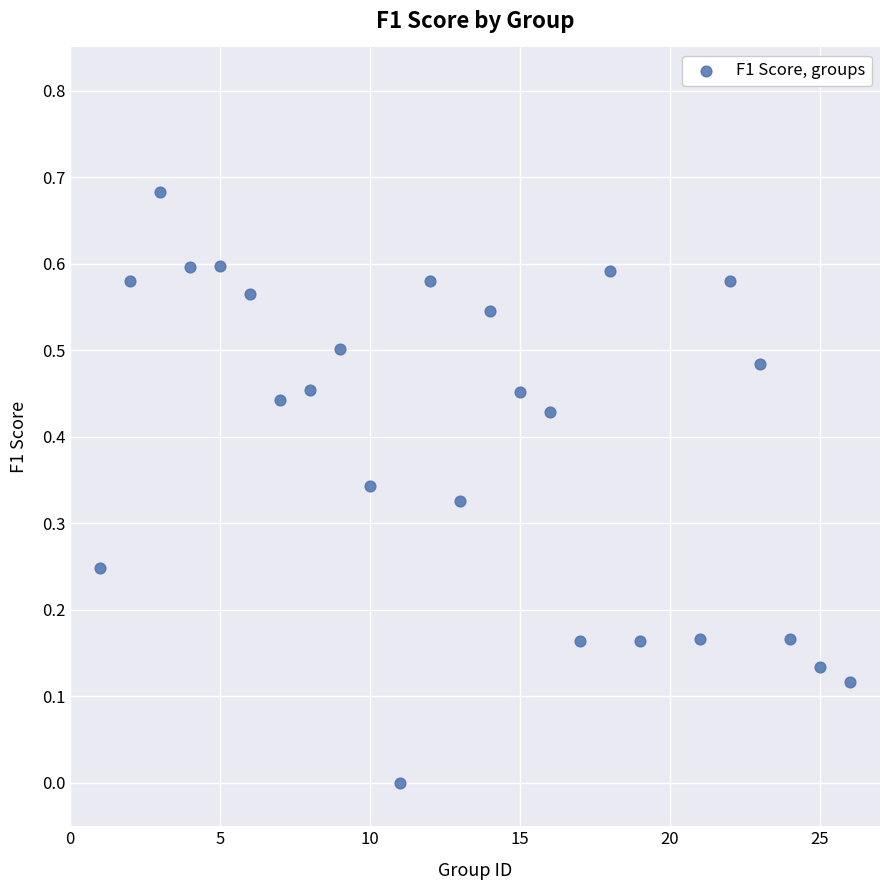

What is the range of X values (max minus min)?

25.0